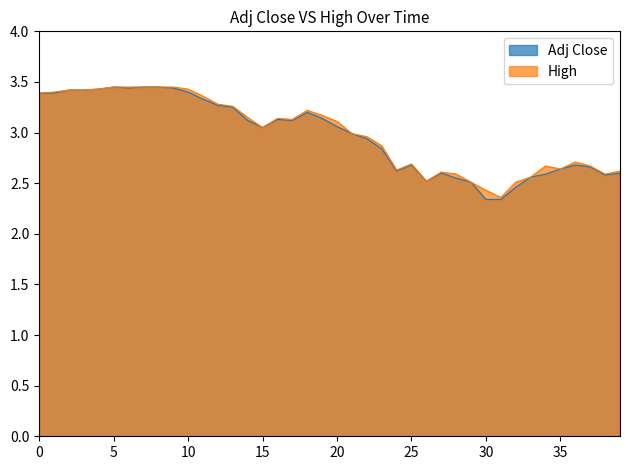

What is the total value across all series at 10?

6.8